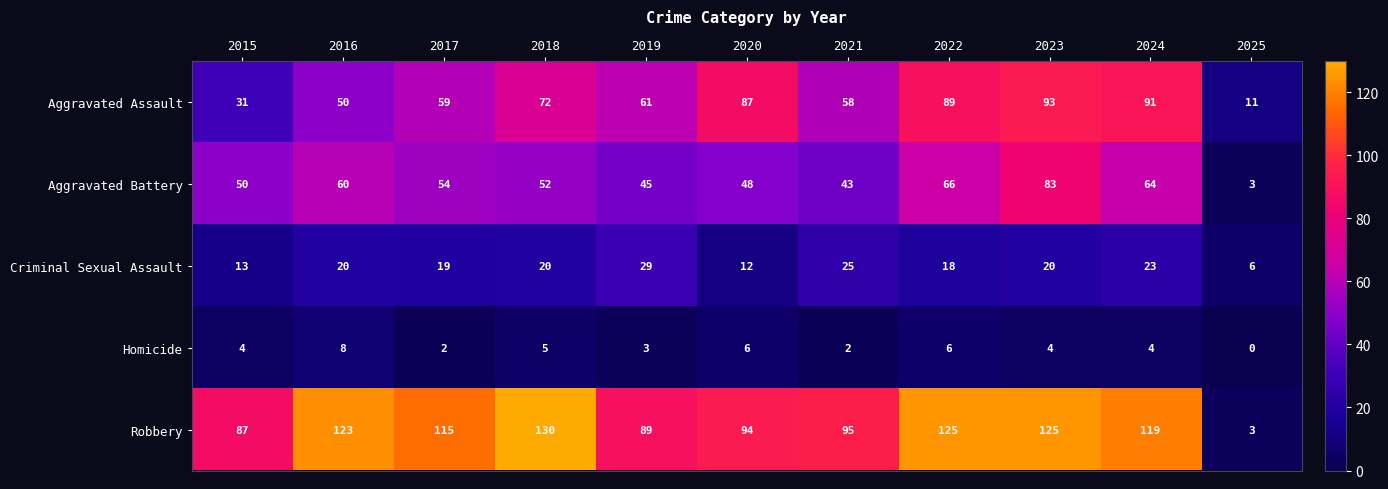

At which category is the sum across all series the highest?

2023